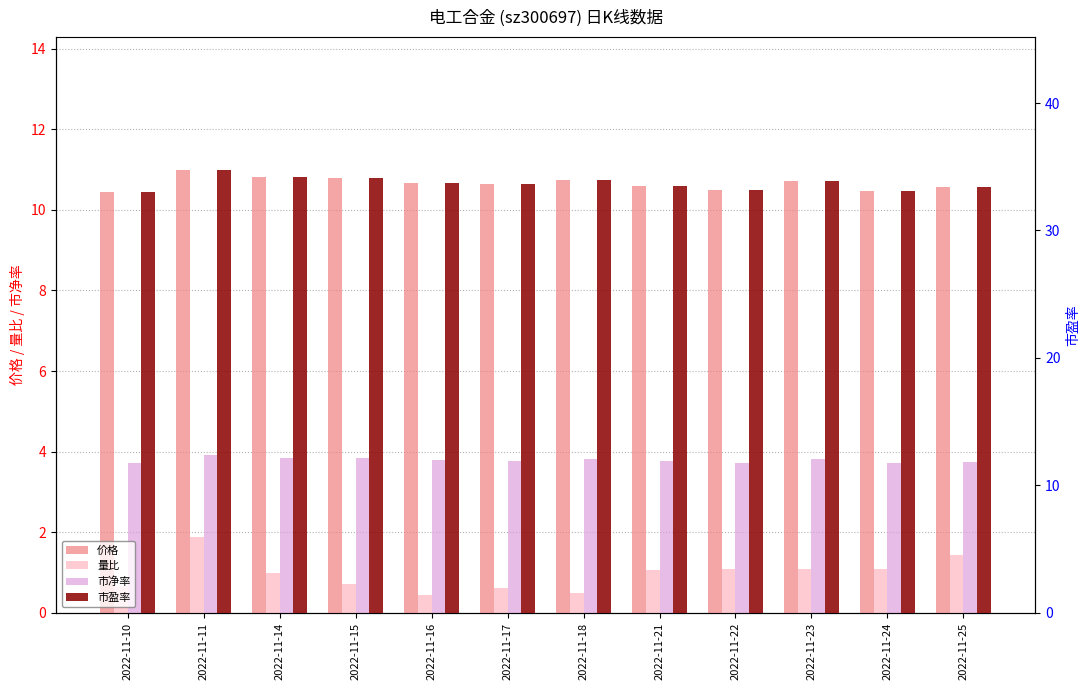

The 量比 series shows 1.0 at 2022-11-14. True or false?

True